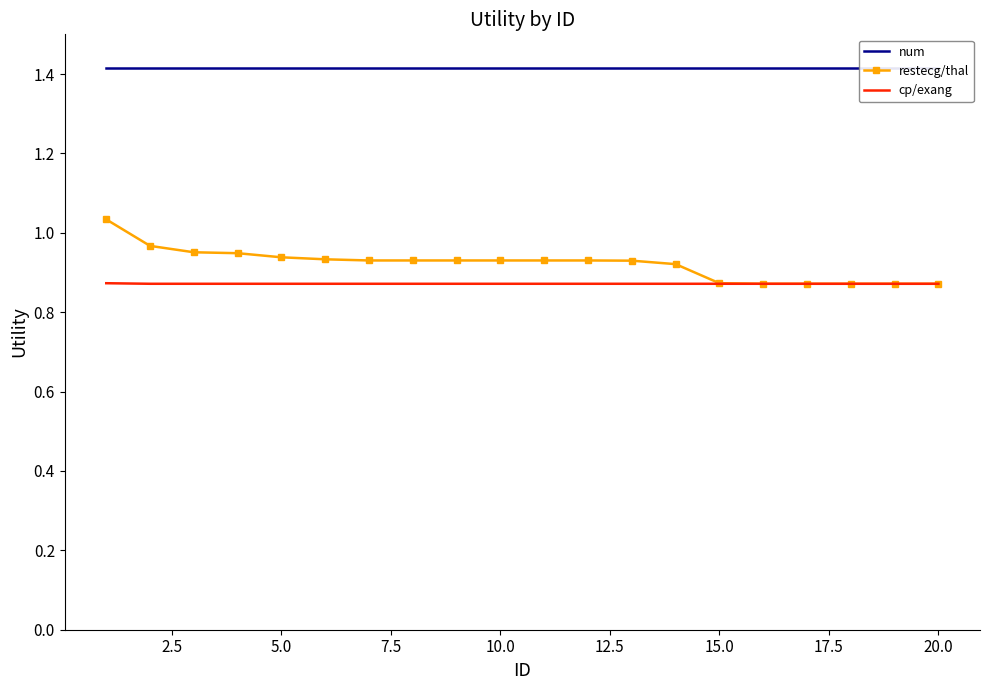

True or false: cp/exang has a value of 1.4 at 15.0.

False